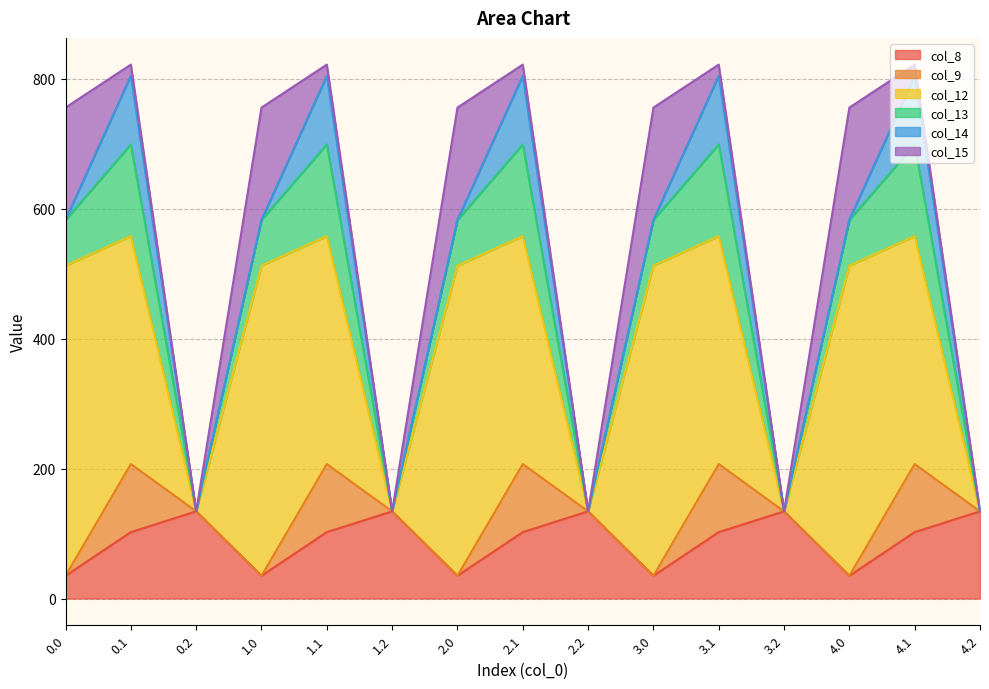

Is it true that col_14 equals 0.1 at 1.0?

False